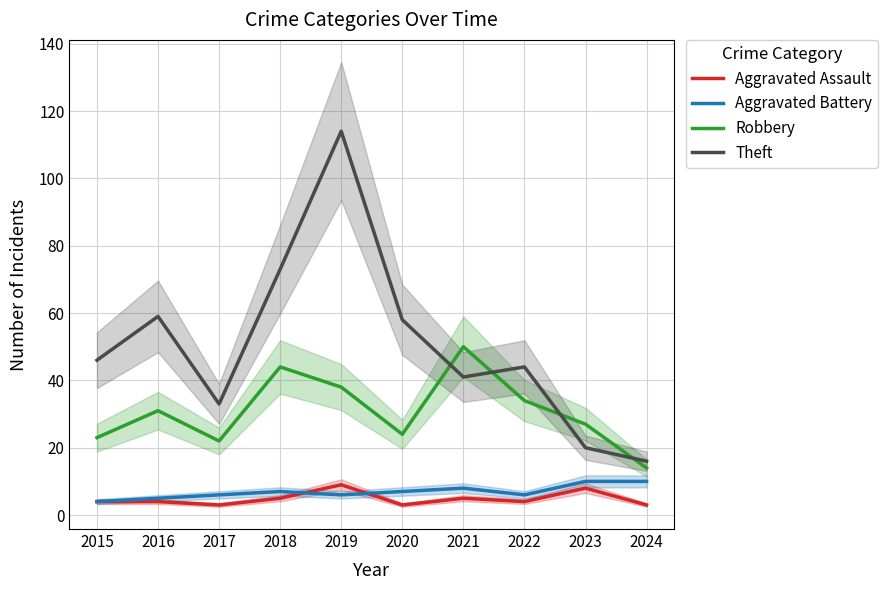

How many lines are shown in the chart?

4